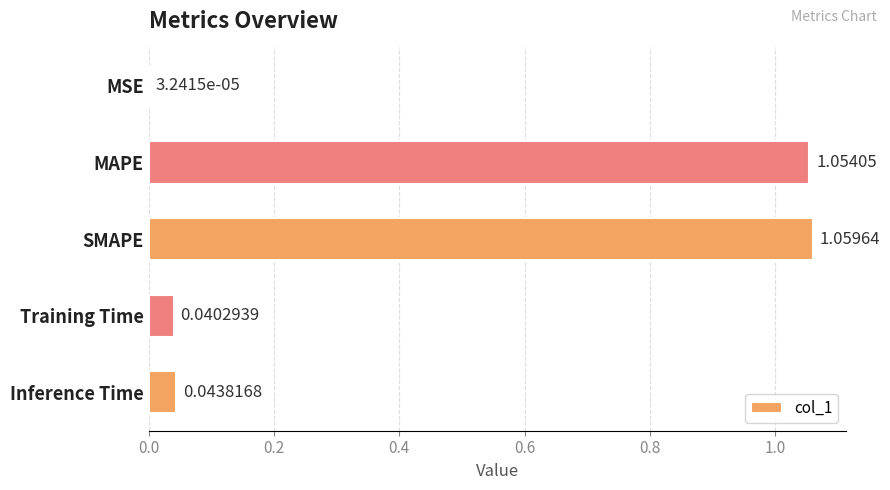

Which has a higher value, MSE or Training Time?

Training Time